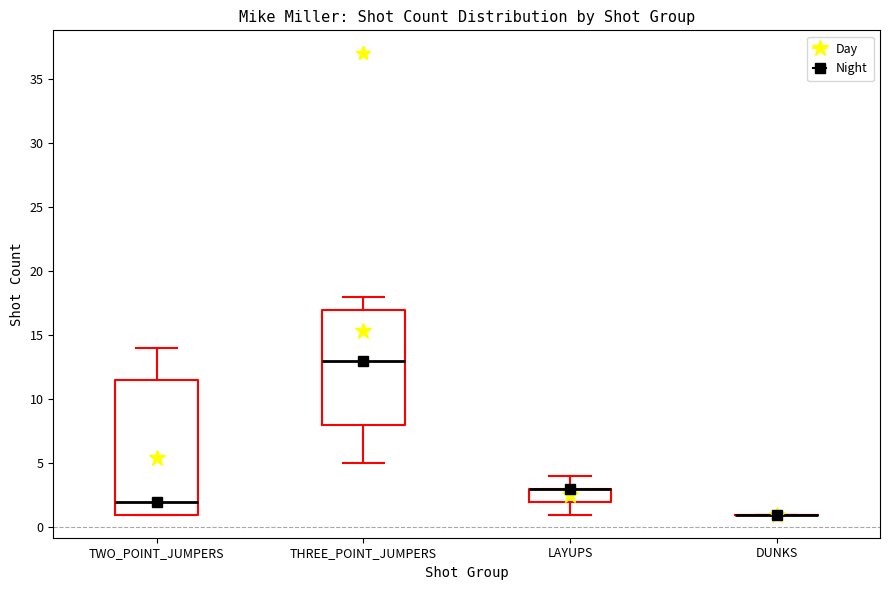

Where is the lower edge of the box for TWO_POINT_JUMPERS on the y-axis? The values are not printed on the chart, so give them approximately, as read against the axis.

1.0